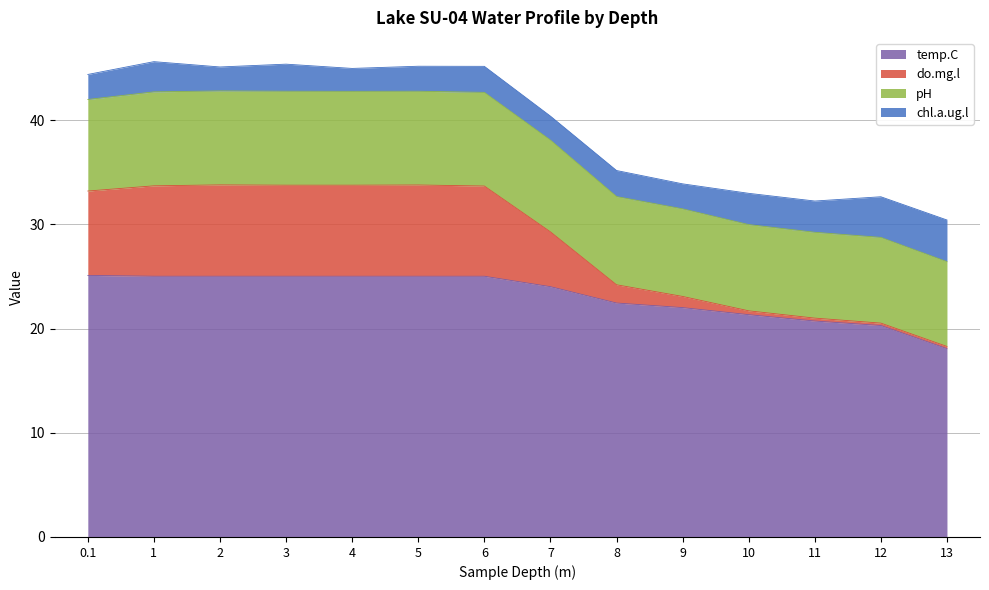

At which label does temp.C first exceed 25?

0.1